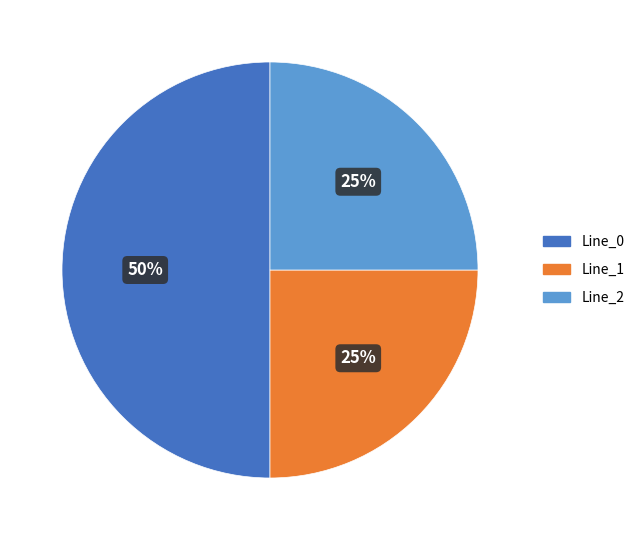

To the nearest percent, what is the average slice percentage?

33%